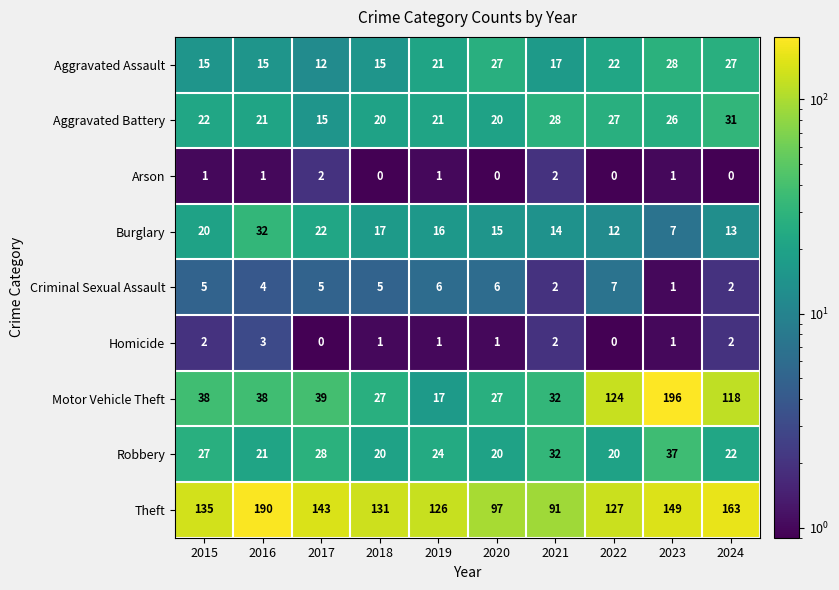

At which category is the sum across all series the highest?

2023